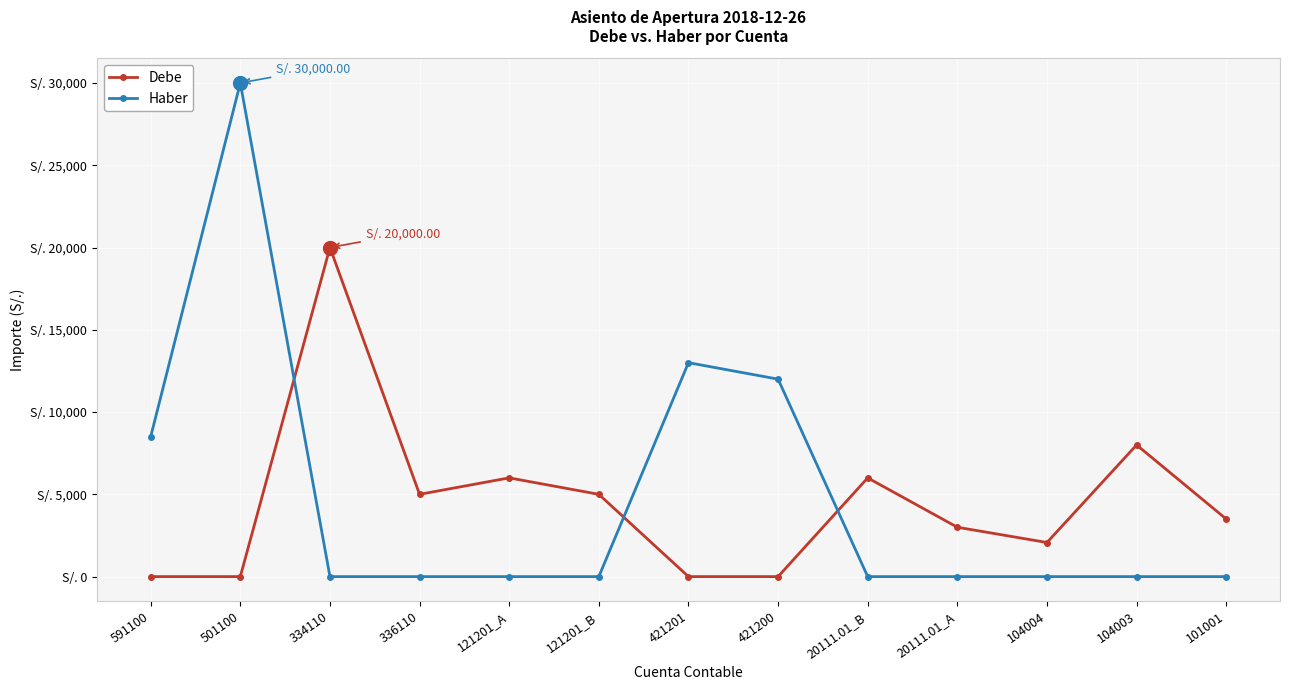

The value of Haber at 121201_A is 0.0. True or false?

True